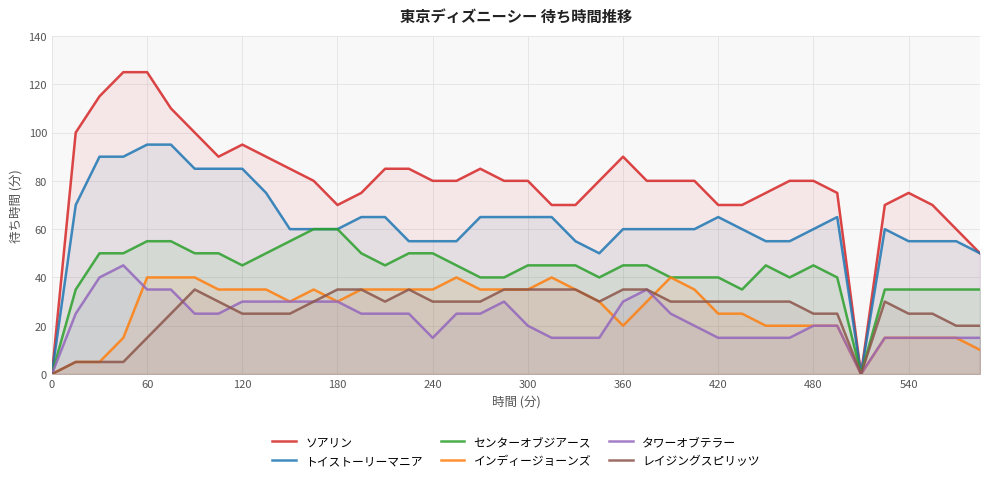

The センターオブジアース series shows 55 at 60. True or false?

True